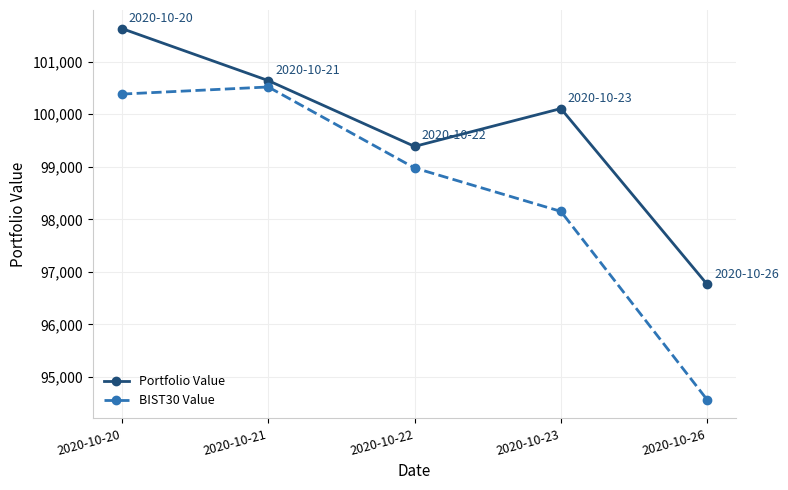

At which category is the sum across all series the highest?

2020-10-20